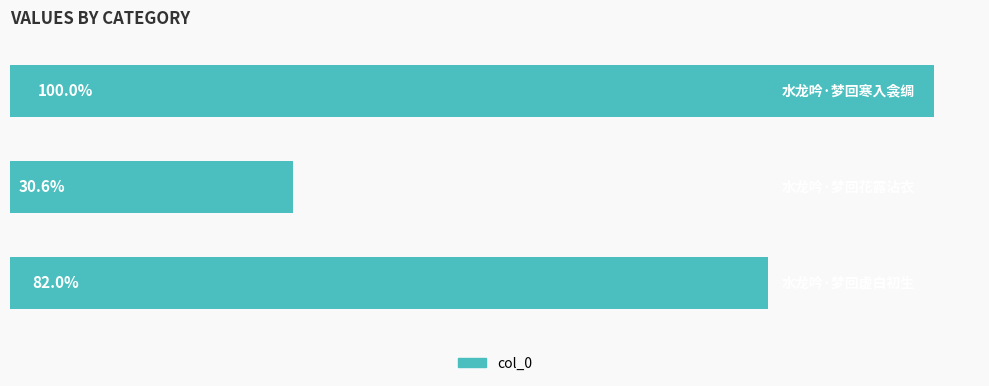

Are the bars horizontal?

Yes